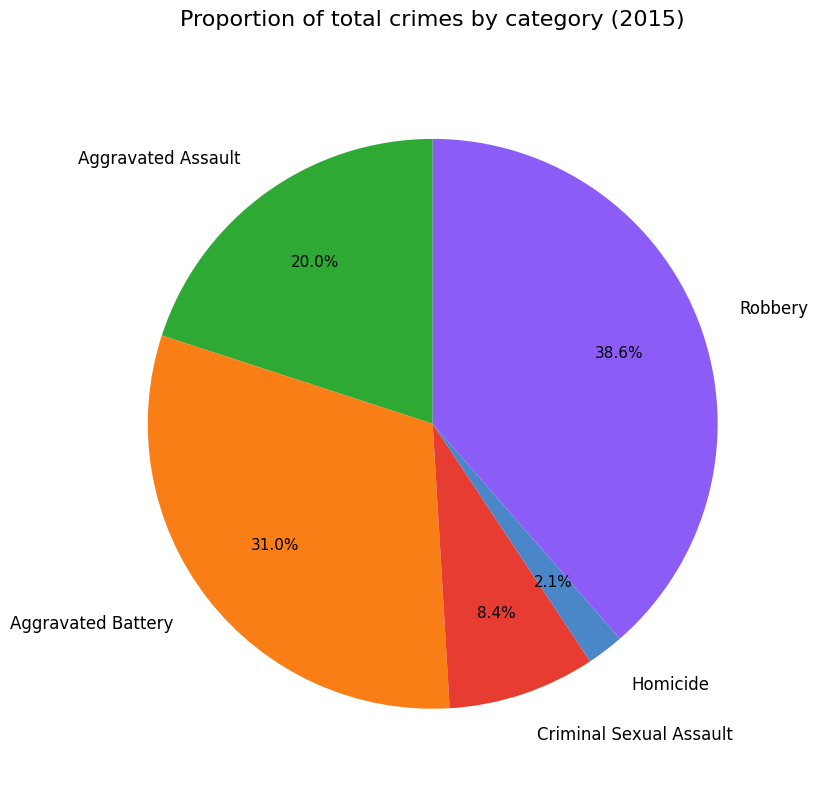

Is there any slice that represents more than half of the pie?

No